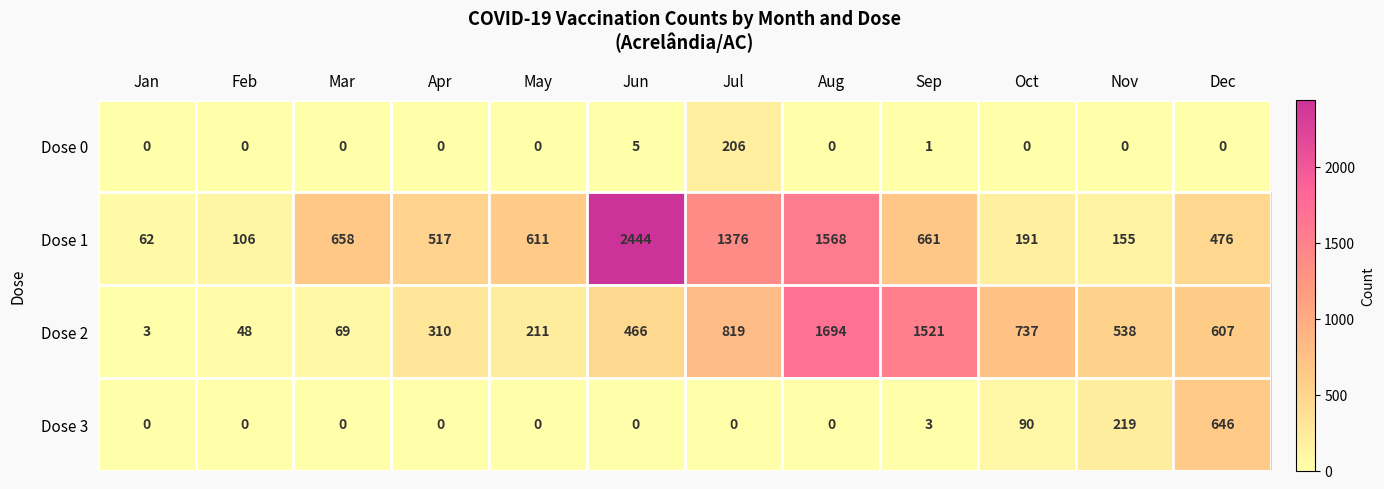

Which category has the highest value in the Dose 0 series?

Jul